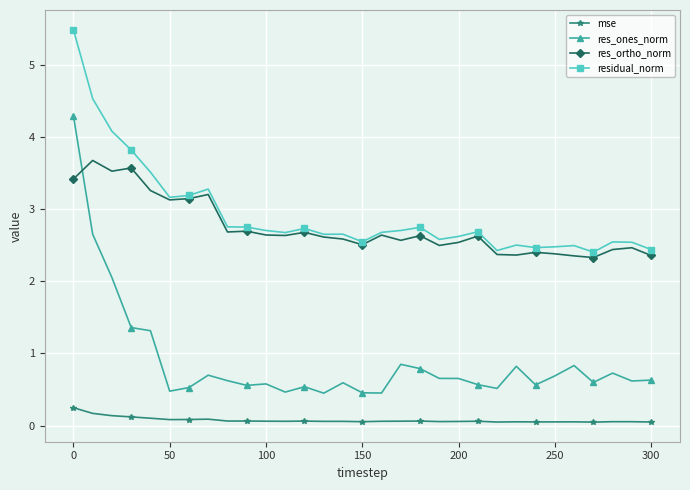

How many intersections are there between res_ortho_norm and res_ones_norm?

1